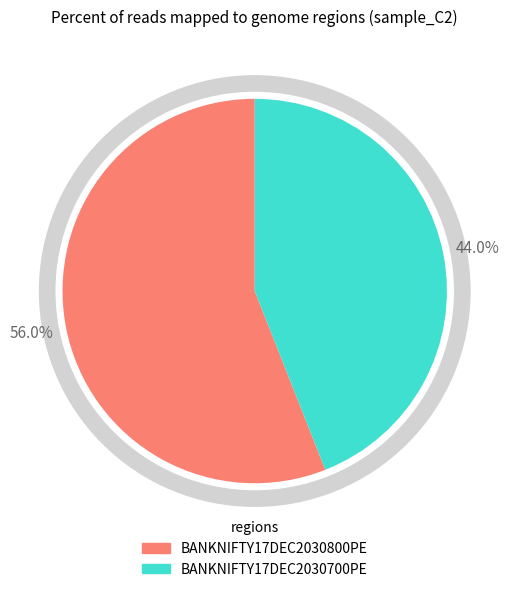

Is BANKNIFTY17DEC2030700PE the majority of the pie?

No